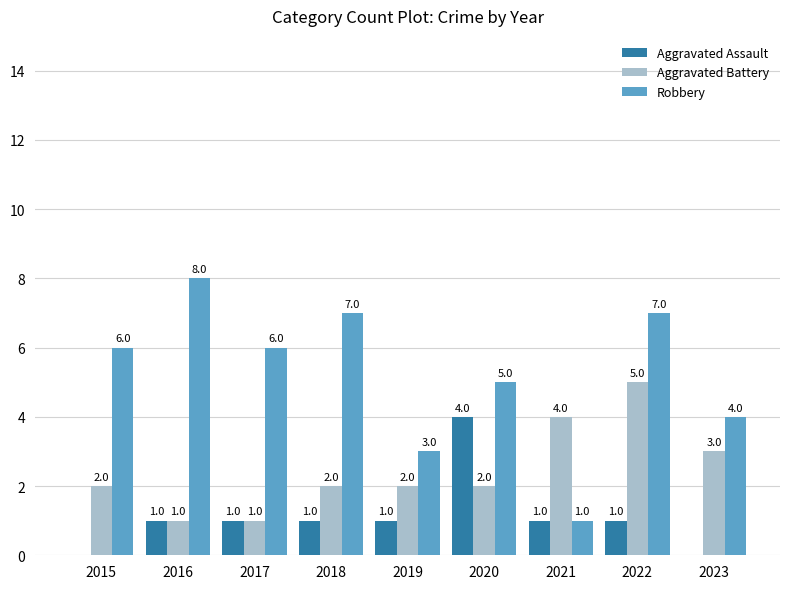

Which category has the highest value across all series?

2016